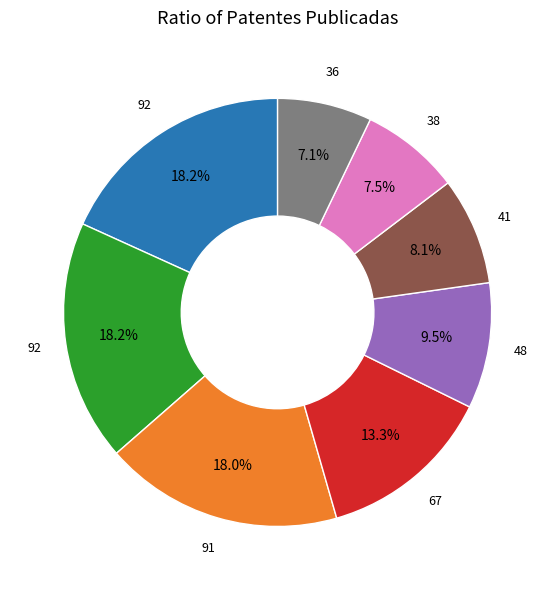

How many segments does this pie chart have?

8